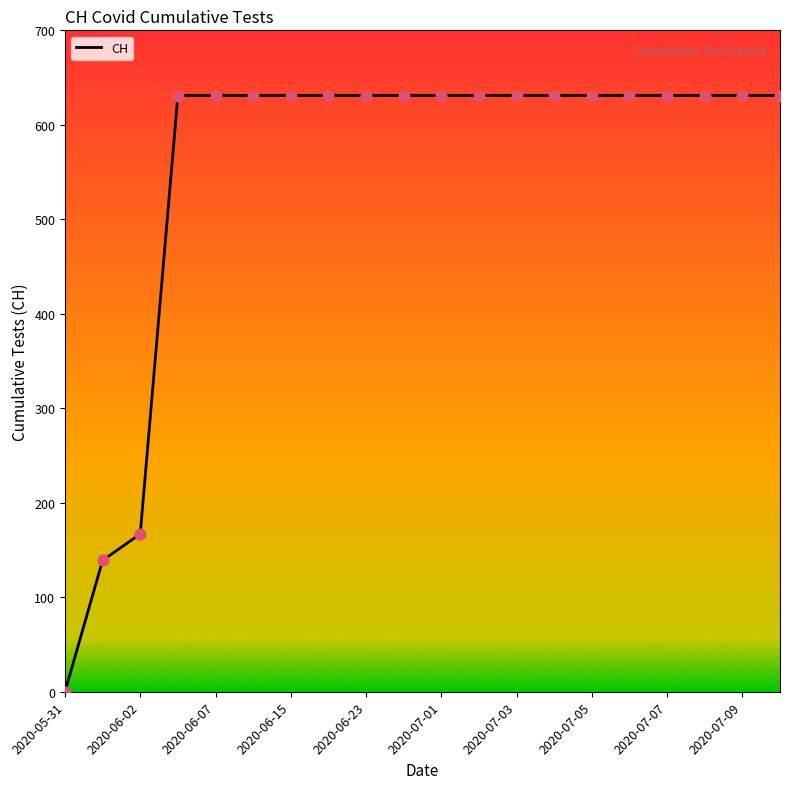

What is the maximum value shown in the chart?

631